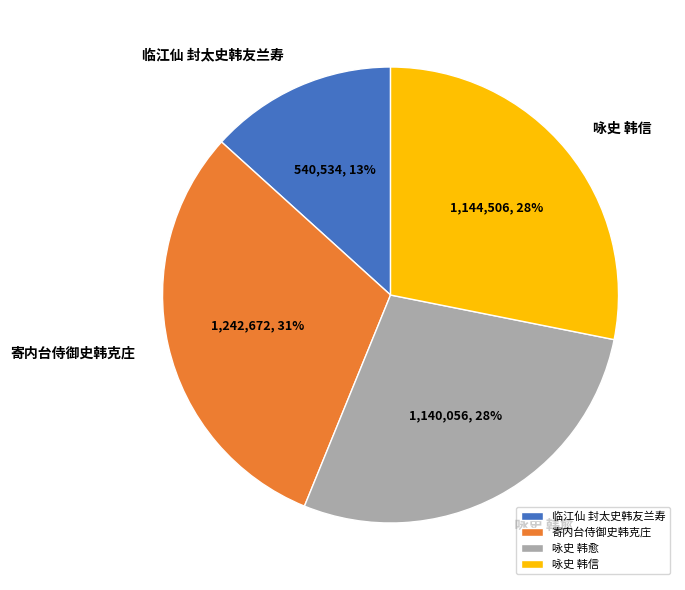

Between 寄内台侍御史韩克庄 and 临江仙 封太史韩友兰寿, which is larger?

寄内台侍御史韩克庄